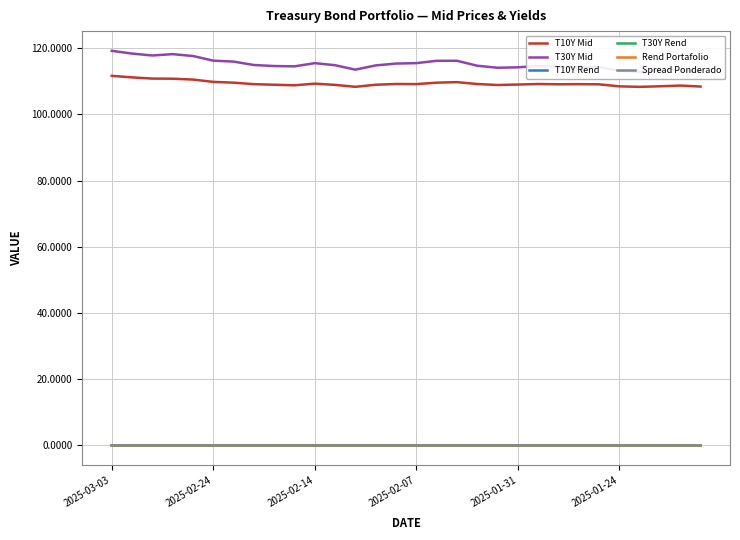

Reading right to left, transcribe all the data shown in this chart.

T10Y Mid: 108.4	108.7	108.5	108.3	108.5	109.1	109.1	109.1	109.2	109.0	108.9	109.2	109.7	109.6	109.1	109.2	109.0	108.3	108.9	109.3	108.8	109.0	109.1	109.6	109.8	110.5	110.8	110.8	111.2	111.6
T30Y Mid: 112.9	113.5	113.3	112.9	113.2	114.3	114.2	114.4	114.6	114.2	114.1	114.7	116.2	116.2	115.5	115.4	114.8	113.5	114.9	115.5	114.5	114.6	114.9	116.0	116.2	117.6	118.2	117.8	118.4	119.2
T10Y Rend: 0.0	-0.0	-0.0	0.0	0.0	0.0	-0.0	0.0	-0.0	-0.0	0.0	0.0	-0.0	-0.0	0.0	-0.0	-0.0	0.0	0.0	-0.0	0.0	0.0	0.0	0.0	0.0	0.0	0.0	0.0	0.0	0.0
T30Y Rend: 0.0	-0.0	-0.0	0.0	0.0	-0.0	0.0	0.0	-0.0	-0.0	0.0	0.0	-0.0	-0.0	-0.0	-0.0	-0.0	0.0	0.0	-0.0	0.0	0.0	0.0	0.0	0.0	0.0	-0.0	0.0	0.0	0.0
Rend Portafolio: 0.0	-0.0	-0.0	0.0	0.0	-0.0	0.0	0.0	-0.0	-0.0	0.0	0.0	-0.0	-0.0	-0.0	-0.0	-0.0	0.0	0.0	-0.0	0.0	0.0	0.0	0.0	0.0	0.0	-0.0	0.0	0.0	0.0
Spread Ponderado: 0.0	0.0	0.0	0.0	0.0	0.0	0.0	0.0	0.0	0.0	0.0	0.0	0.0	0.0	0.0	0.0	0.0	0.0	0.0	0.0	0.0	0.0	0.0	0.0	0.0	0.0	0.0	0.0	0.0	0.0